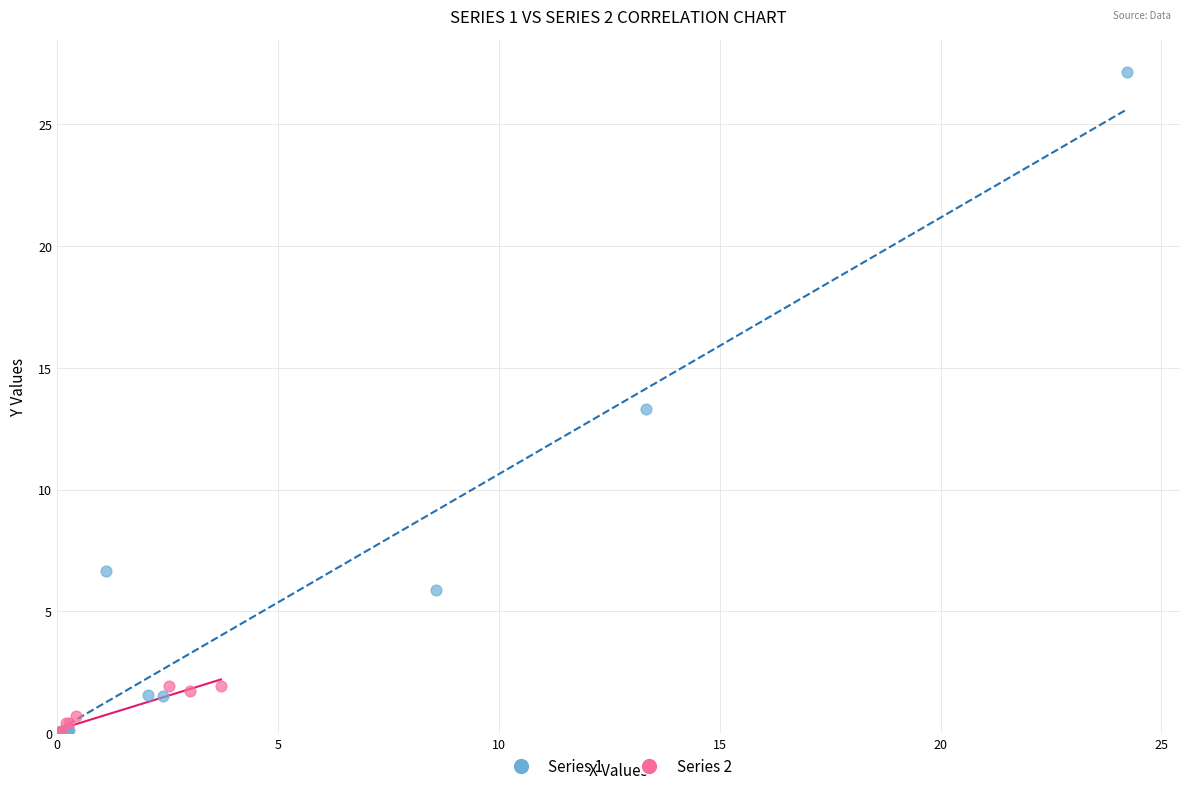

Which series reaches the maximum Y coordinate?

Series 1